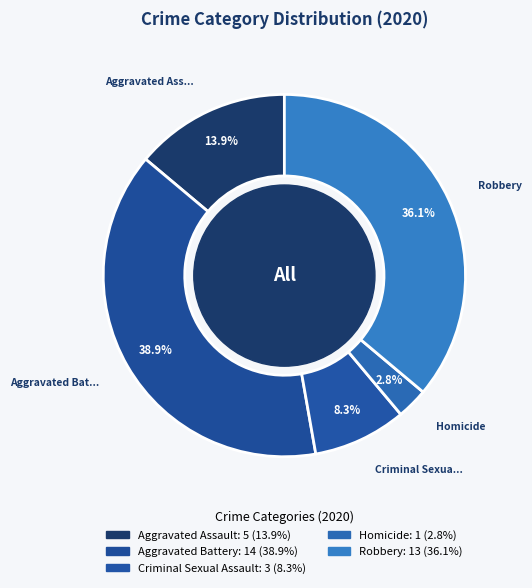

What is the largest slice in the pie chart?

Aggravated Battery